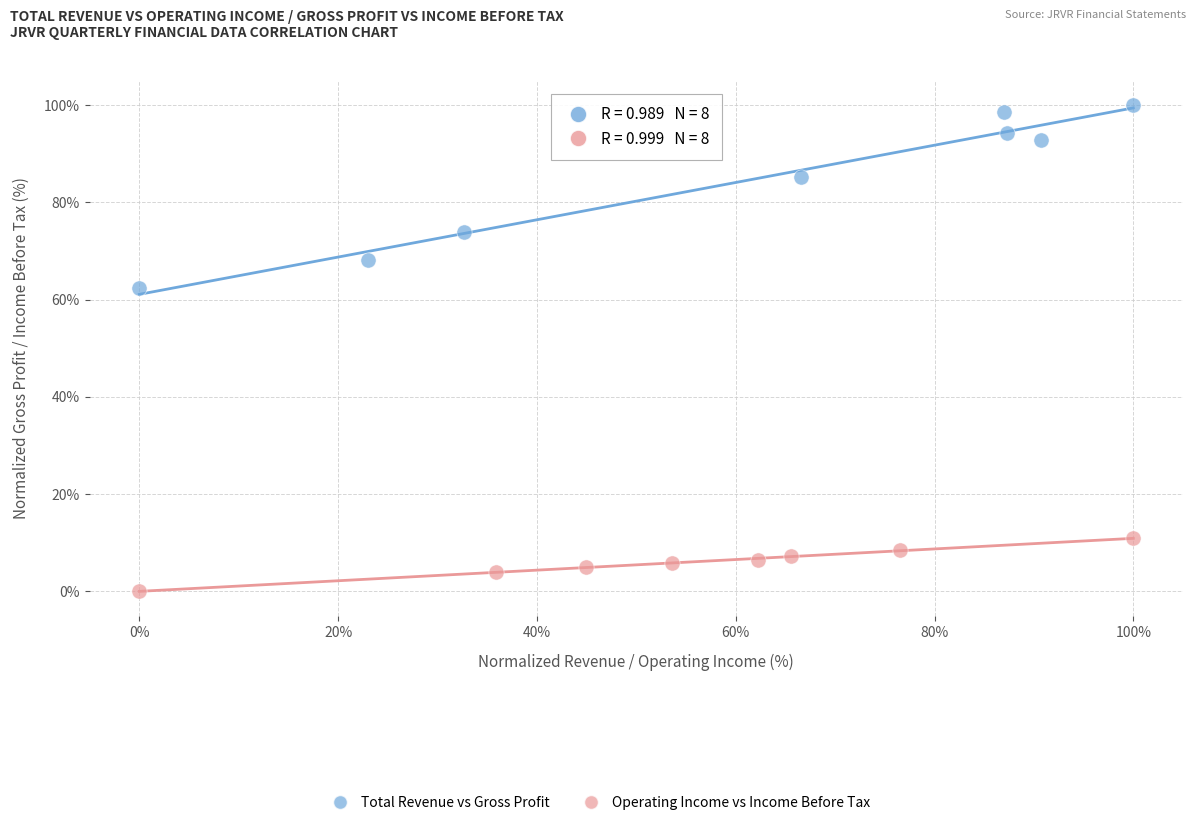

Which series contains the highest Y value?

Total Revenue vs Gross Profit